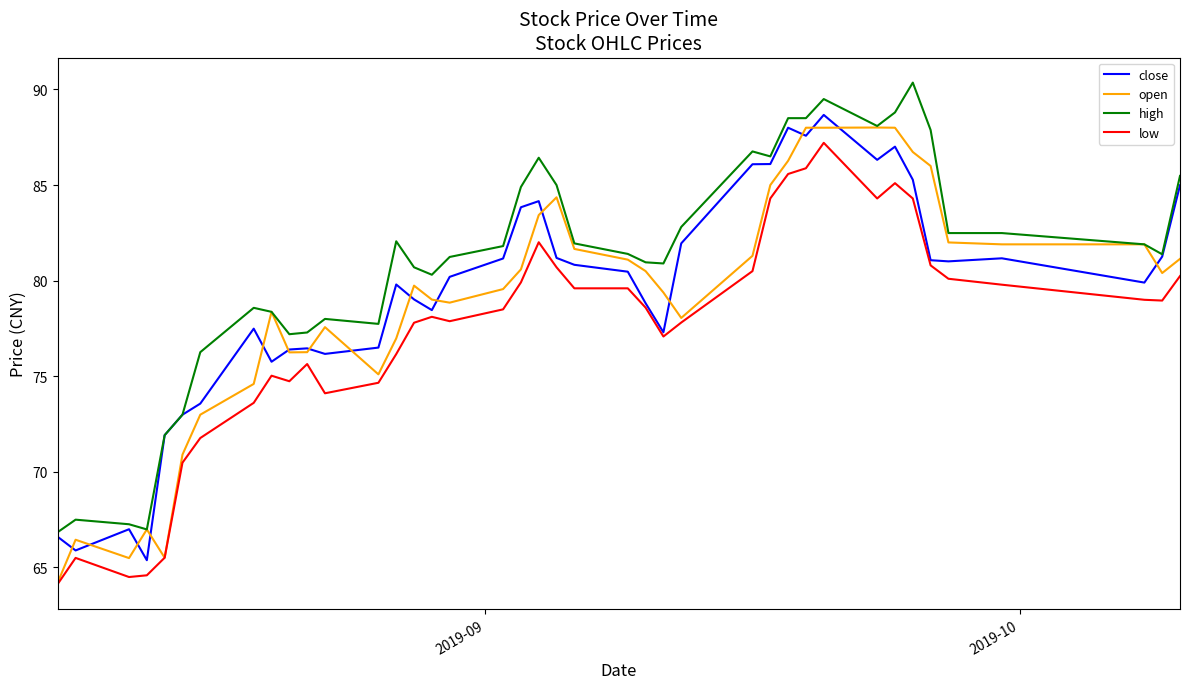

What is the maximum value for open?

88.0